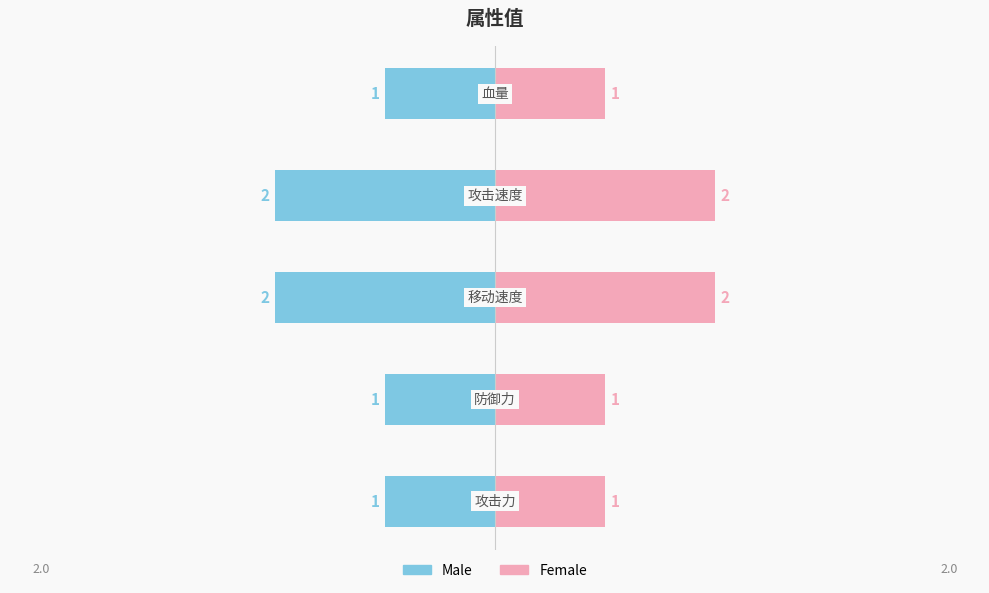

Is it true that the value at 攻击力 is 1?

True